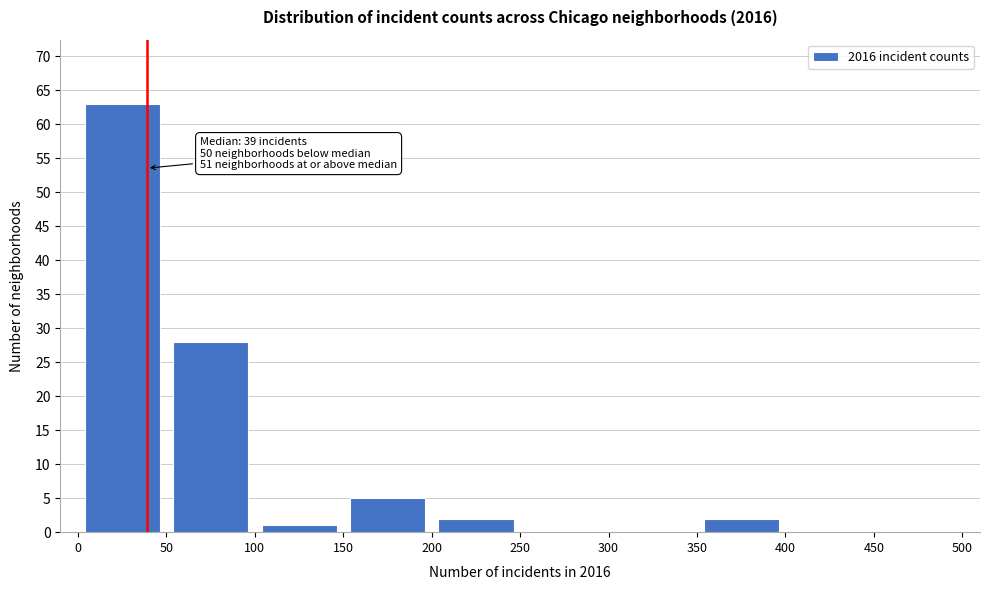

Over which range of the x-axis is the bar tallest?

0 to 50